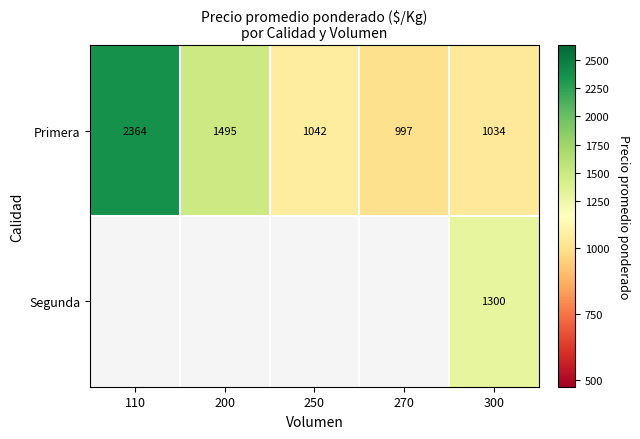

List the labels in order of Primera value, largest first.

110, 200, 250, 300, 270